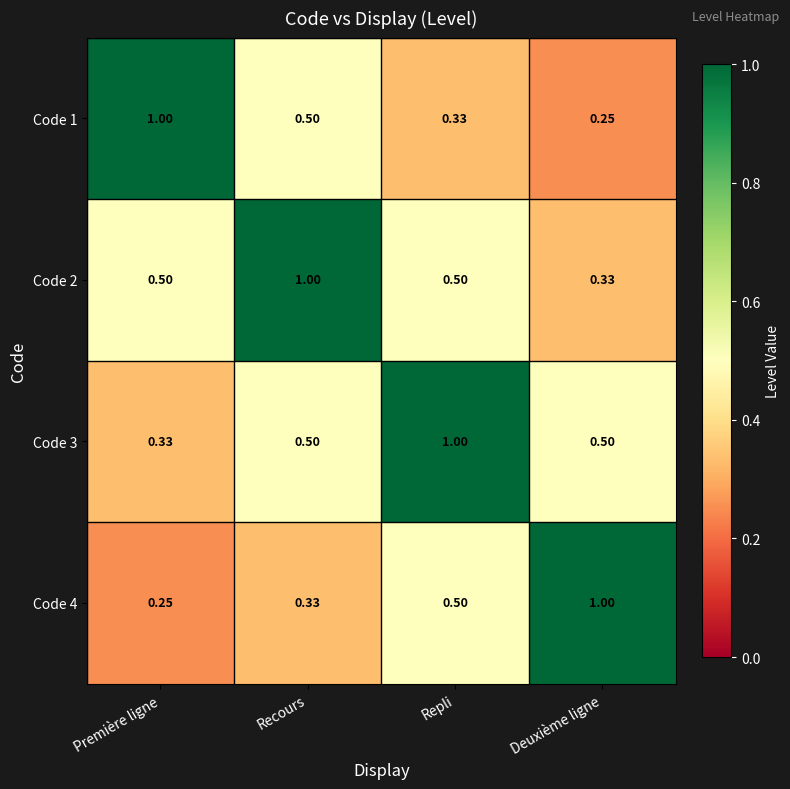

Is the value of Code 3 at Première ligne greater than the value of Code 2 at Recours?

No